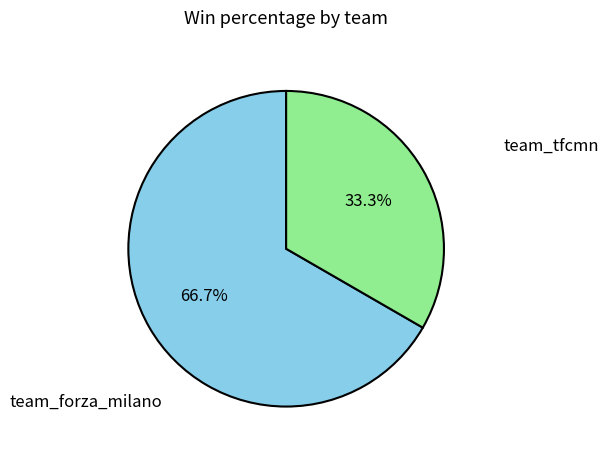

Does any single category account for the majority?

Yes